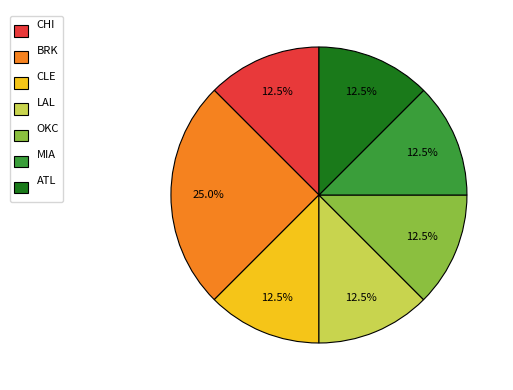

Which slice is the largest?

BRK